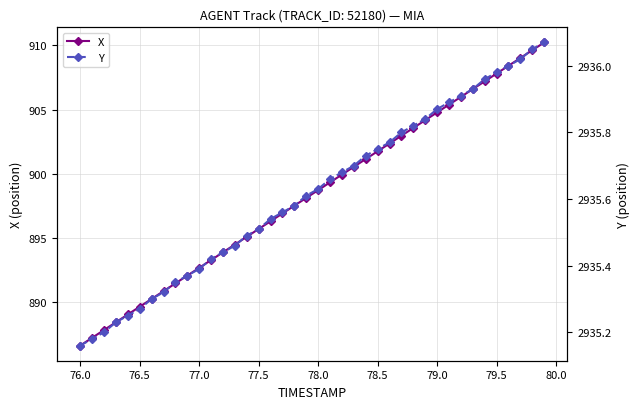

True or false: X has more than 0 interior local peaks.

False